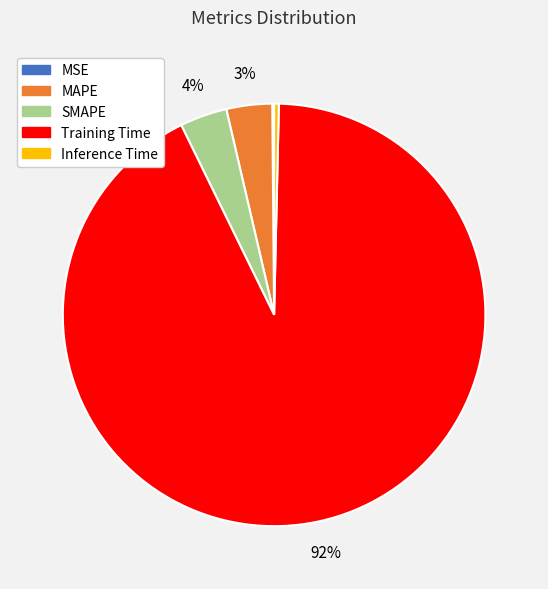

To the nearest percent, what percentage of the pie is SMAPE?

4%